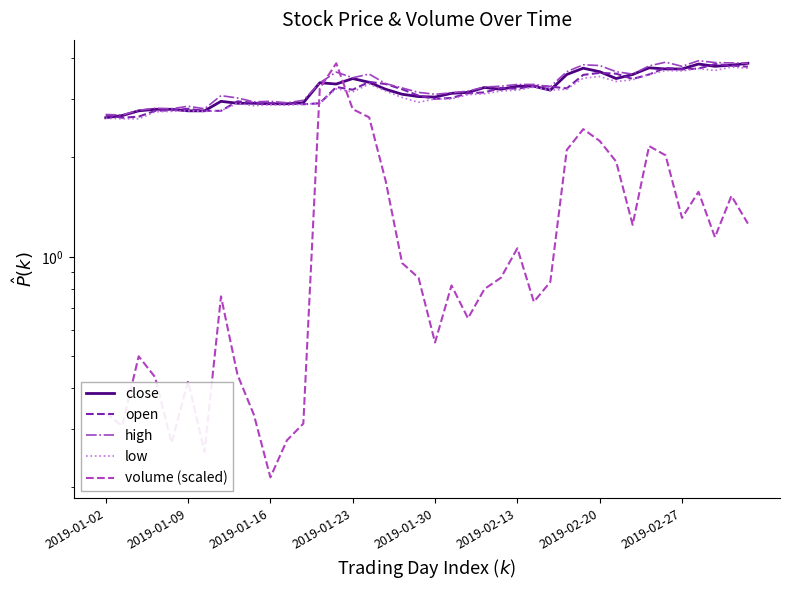

True or false: low has more than 2 points higher than both neighbors.

True